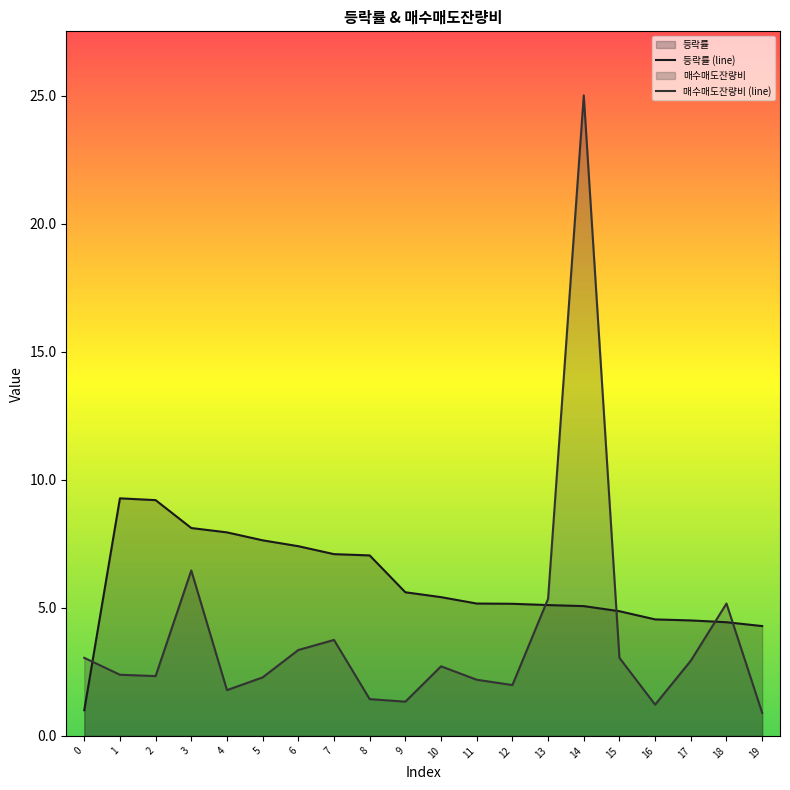

Is the value of 매수매도잔량비 (line) at 18 greater than the value of 등락률 (line) at 1?

No